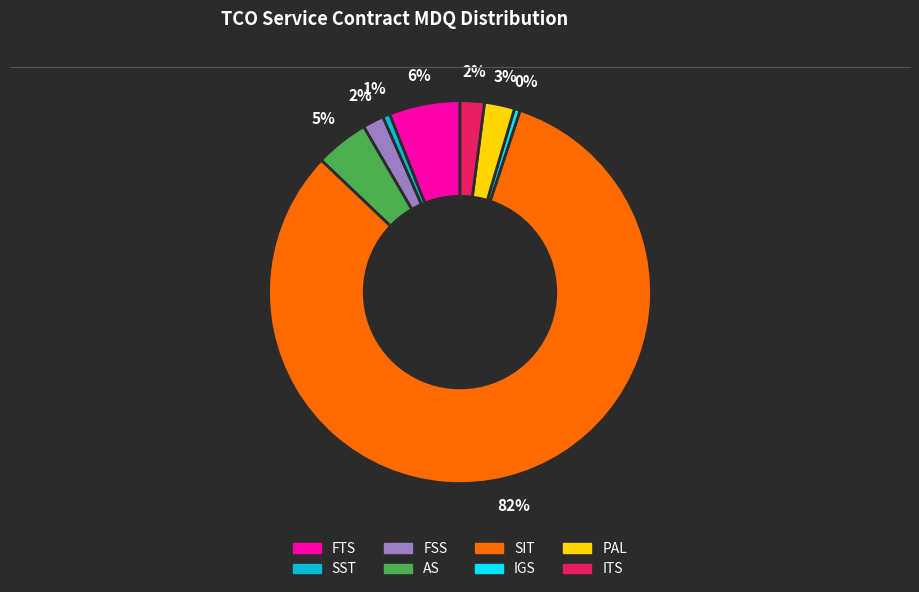

Is there a majority slice in this chart?

Yes